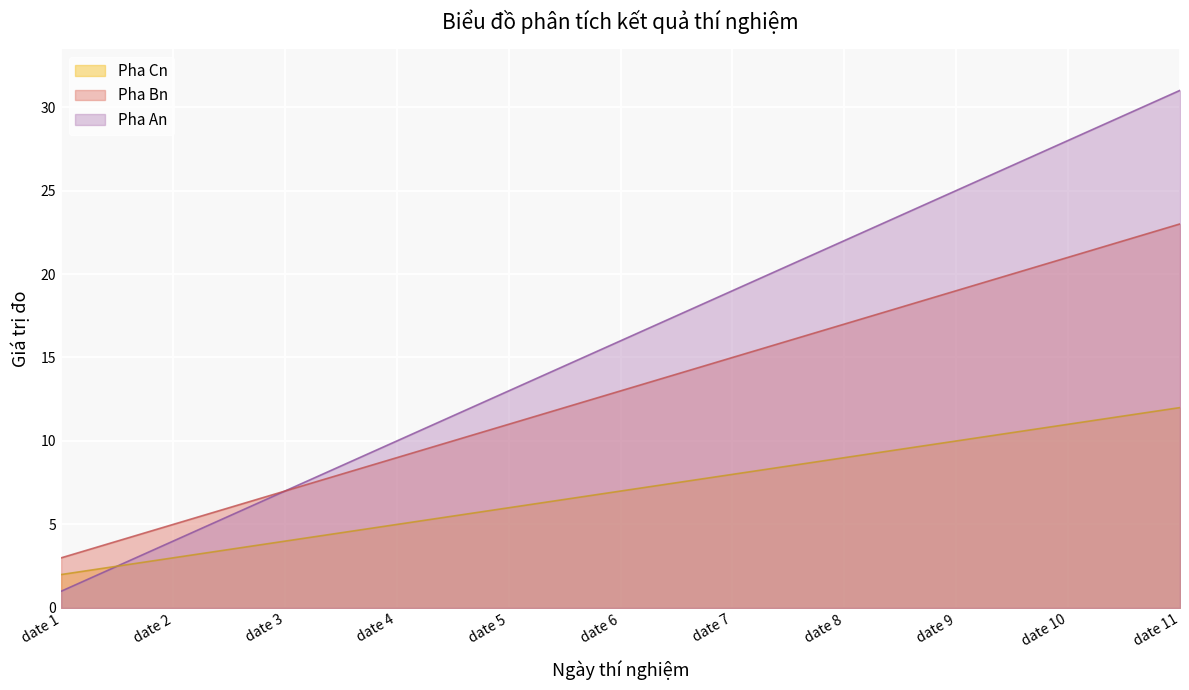

List the series in order of their overall mean, lowest first.

Pha Cn, Pha Bn, Pha An